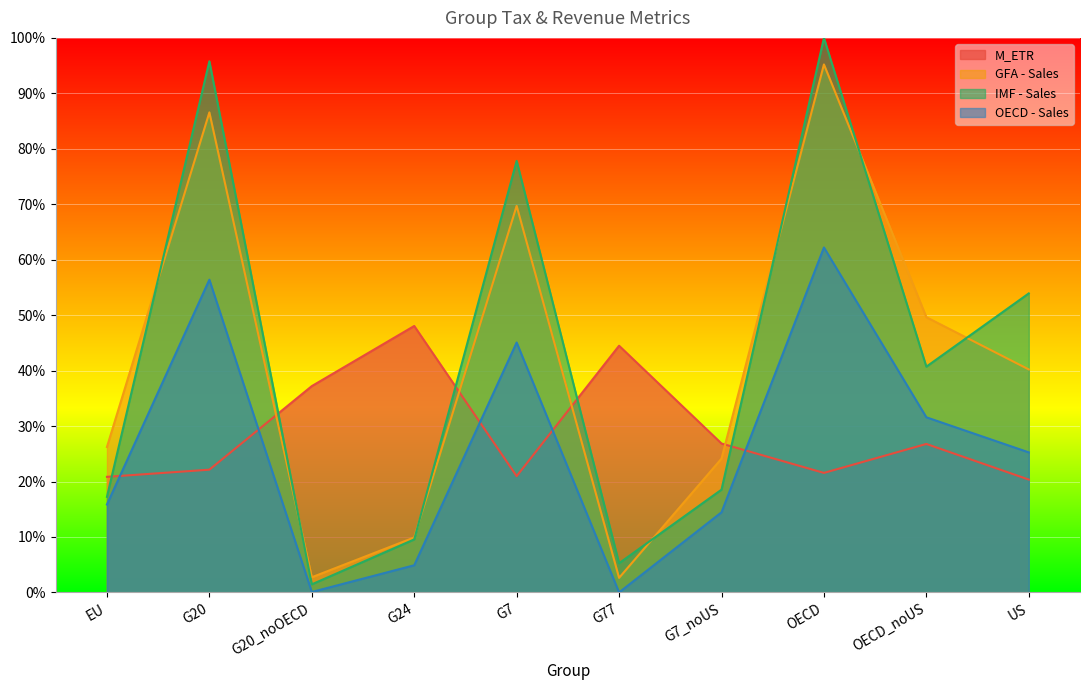

How many lines are shown in the chart?

4